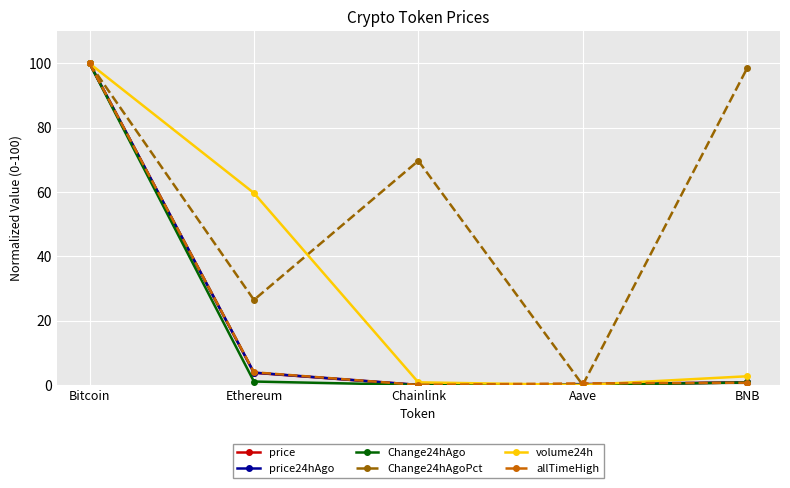

What is the maximum value shown in the chart?

100.0